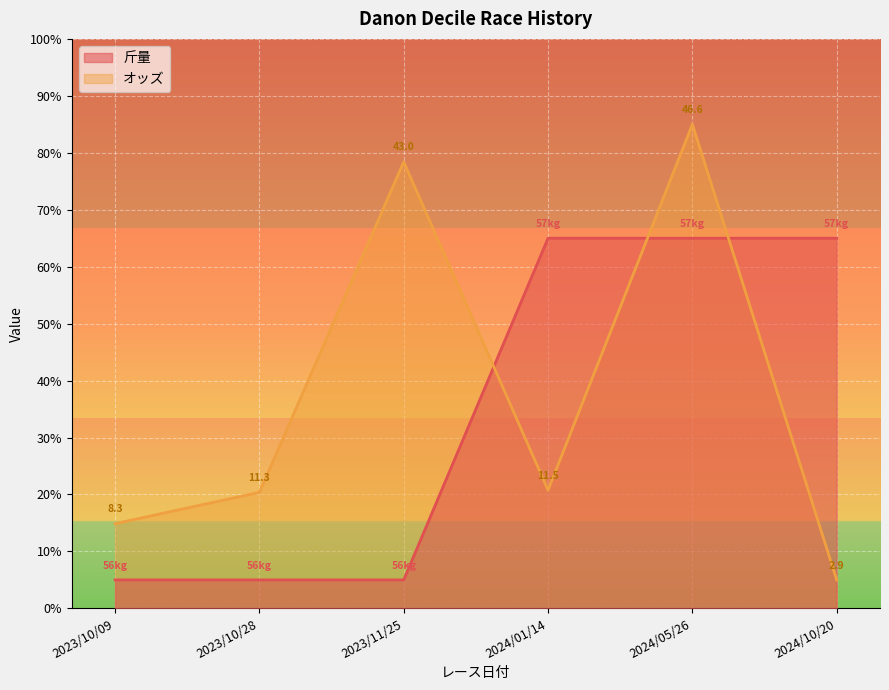

True or false: 斤量 has more than 2 points higher than both neighbors.

False